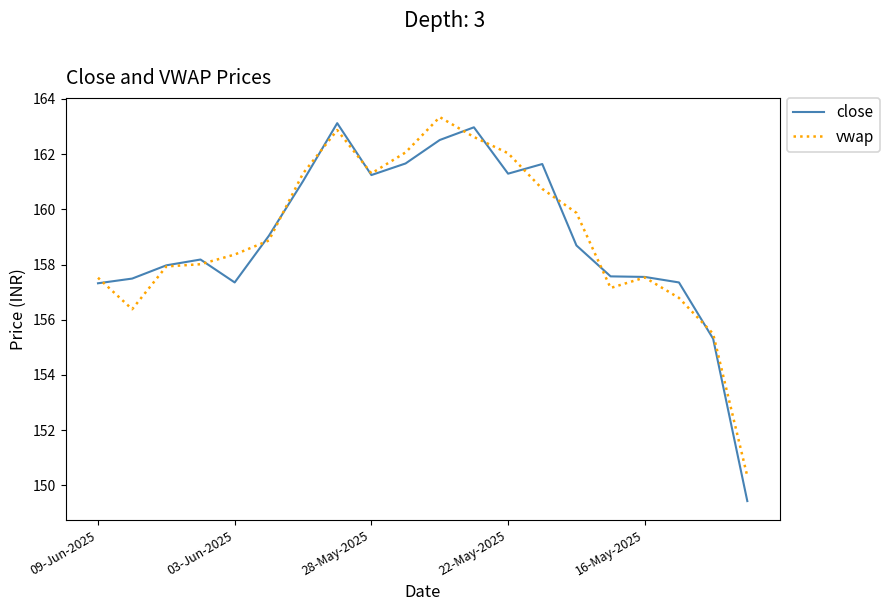

Which series has the widest spread of values?

close